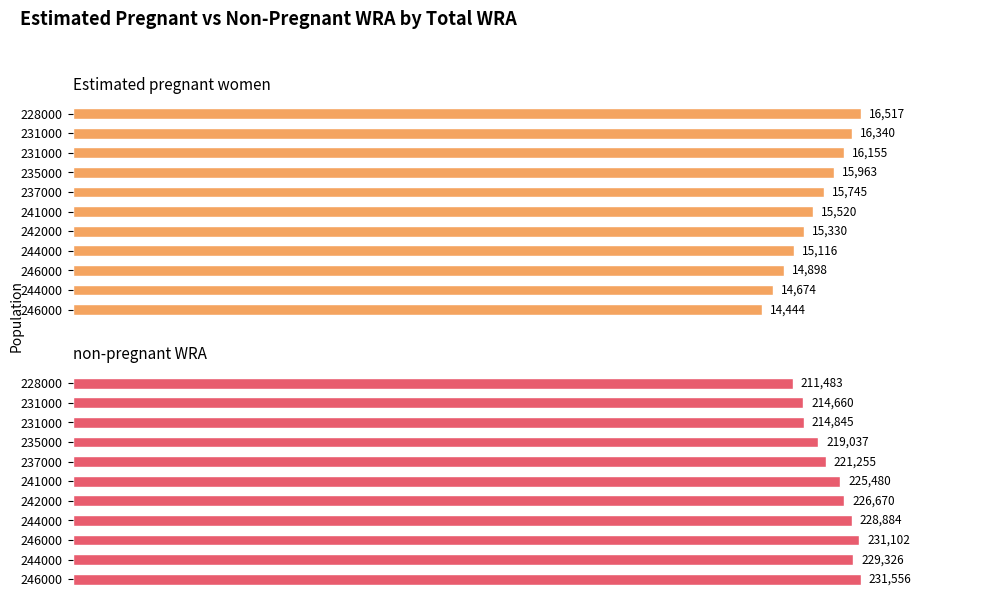

What is the minimum value shown in the chart?

14444.3